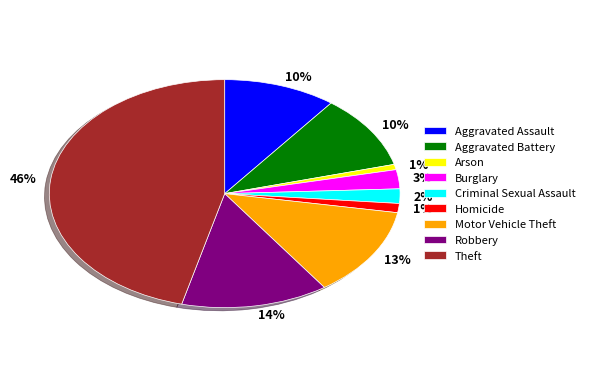

To the nearest percent, what percentage of the pie is Burglary?

3%